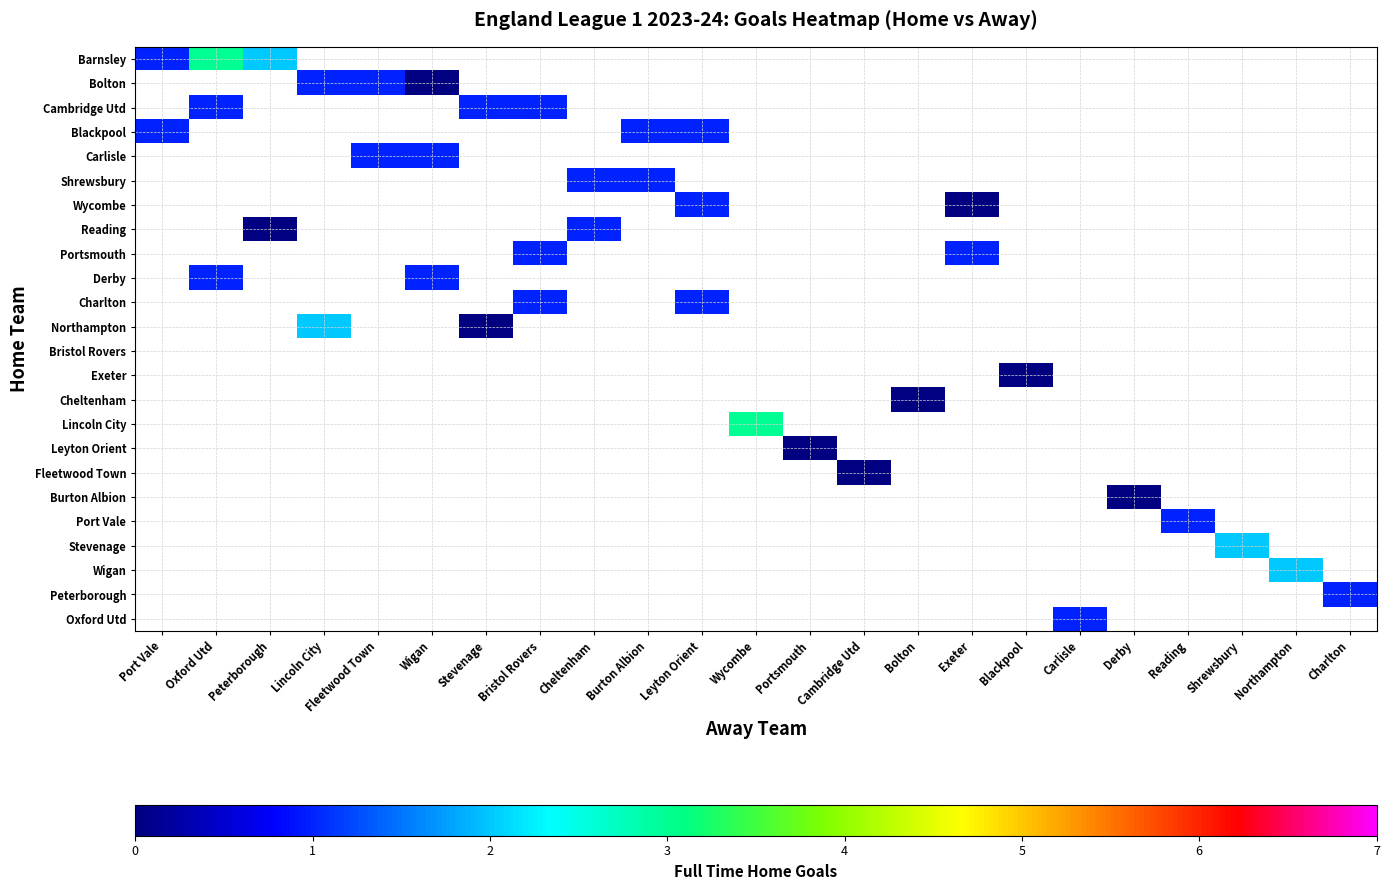

Which has a higher value, Fleetwood Town or Wycombe?

Wycombe